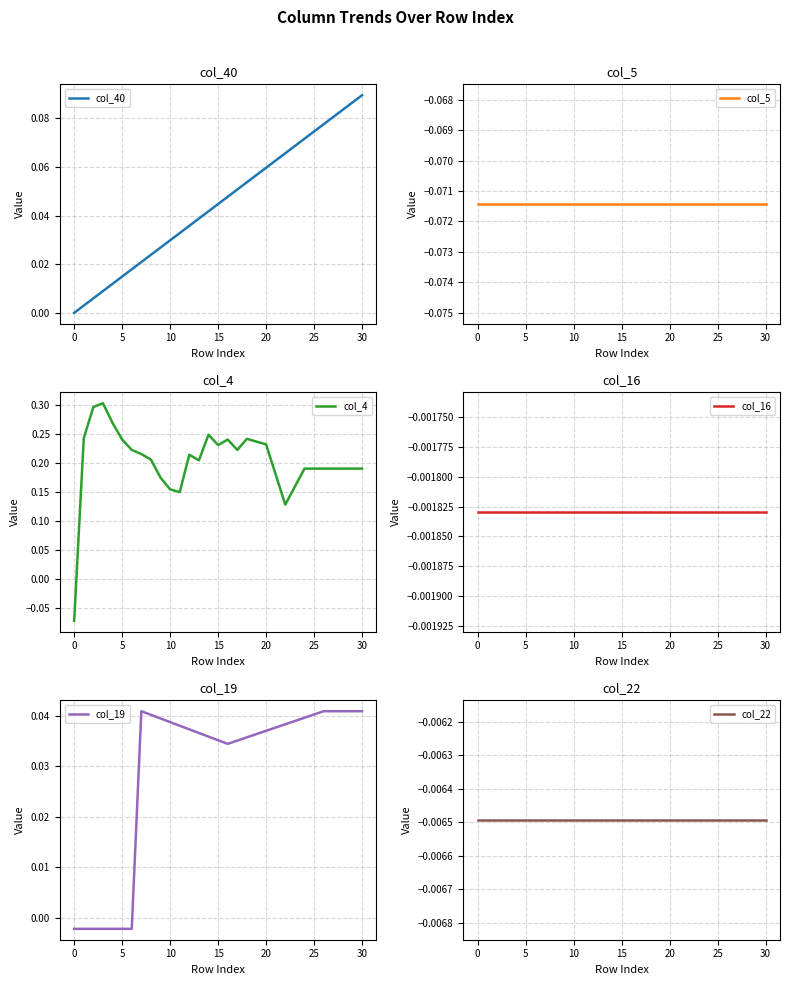

Which has a higher value, 18 or 23?

23